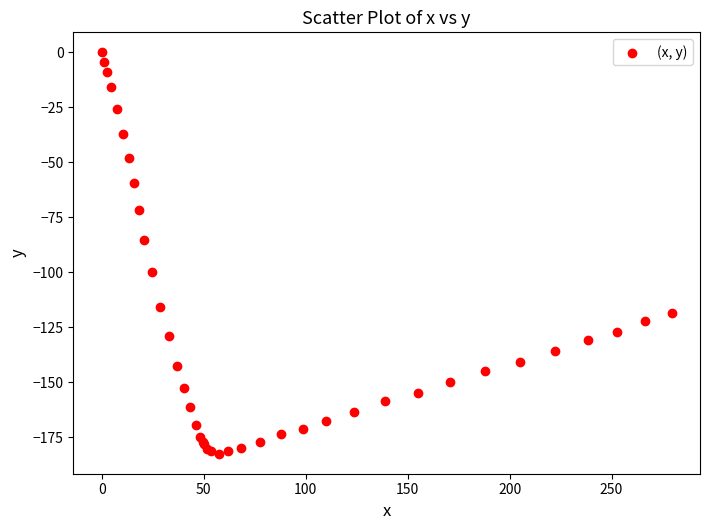

What Y value in the scatter plot is closest to -91?

-85.2